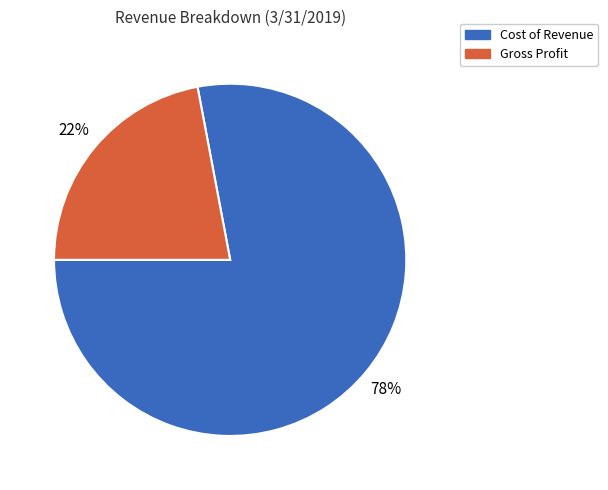

The Cost of Revenue slice represents 78% of the pie. True or false?

True